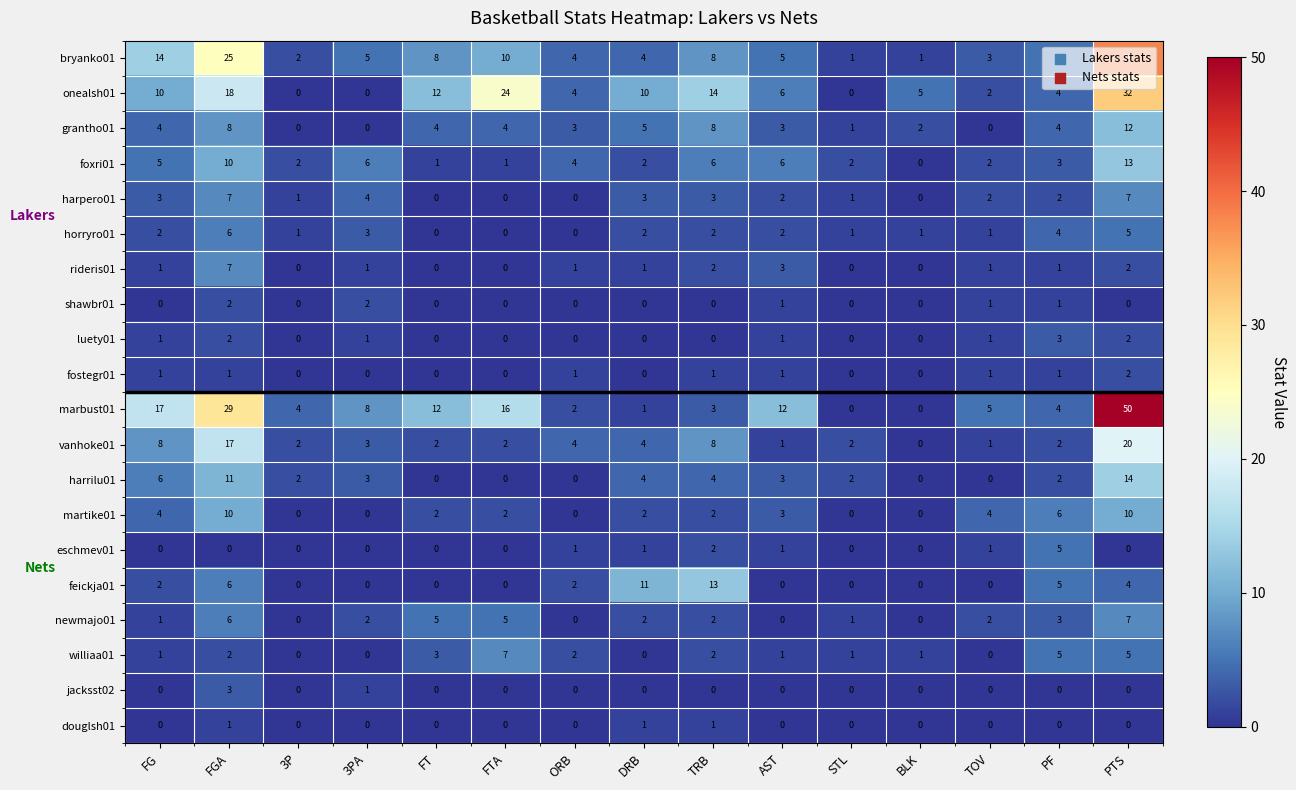

The martike01 series shows 3 at AST. True or false?

True